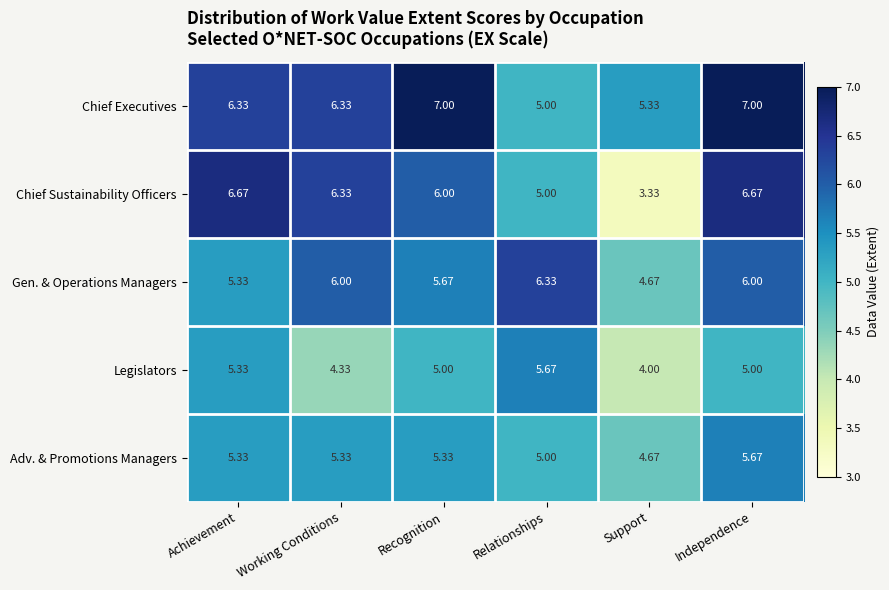

Which category has the lowest value across all series?

Support